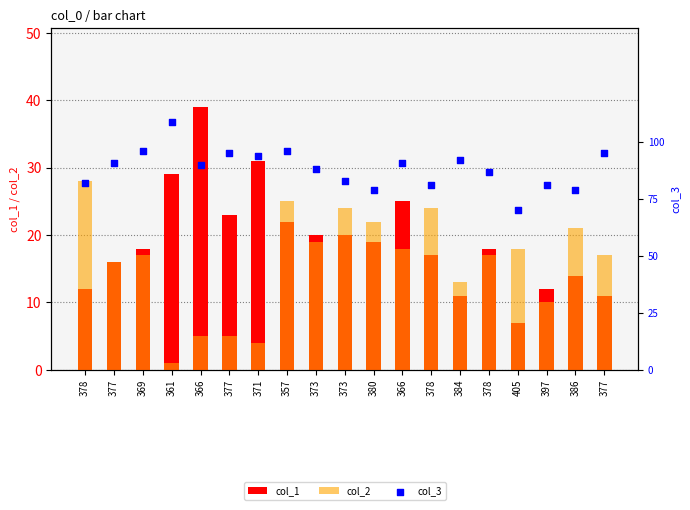

Which series has the largest total across all categories?

col_3